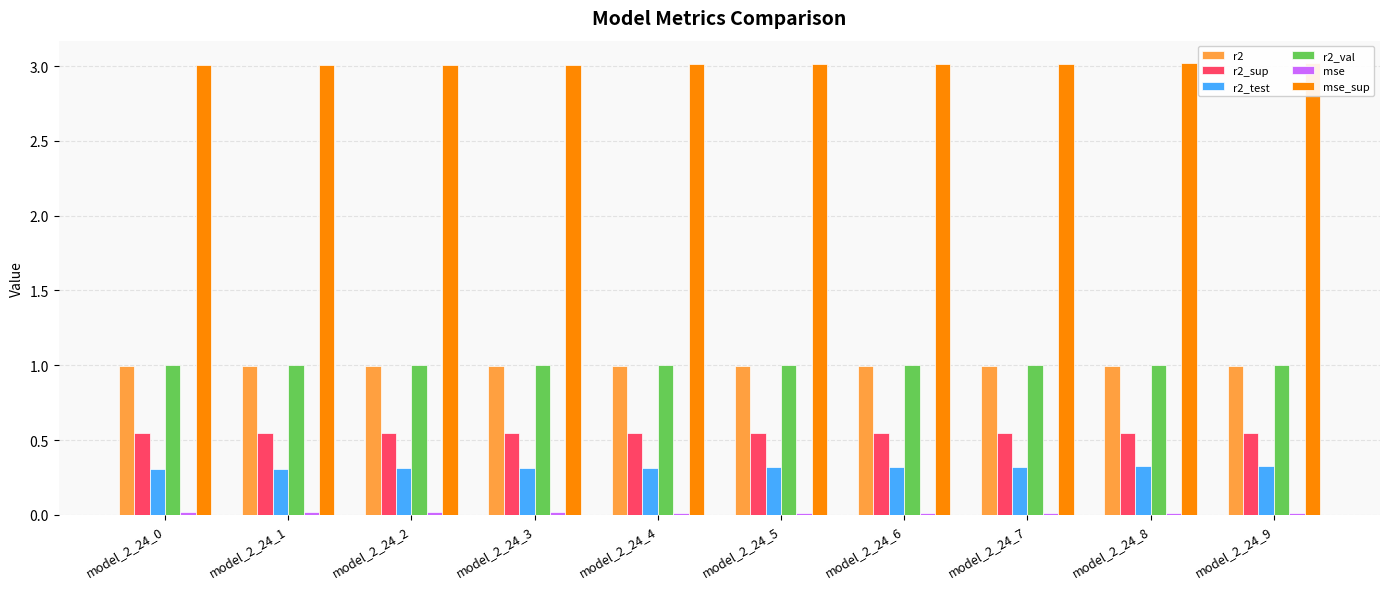

Which series changed the most between model_2_24_6 and model_2_24_9?

r2_test